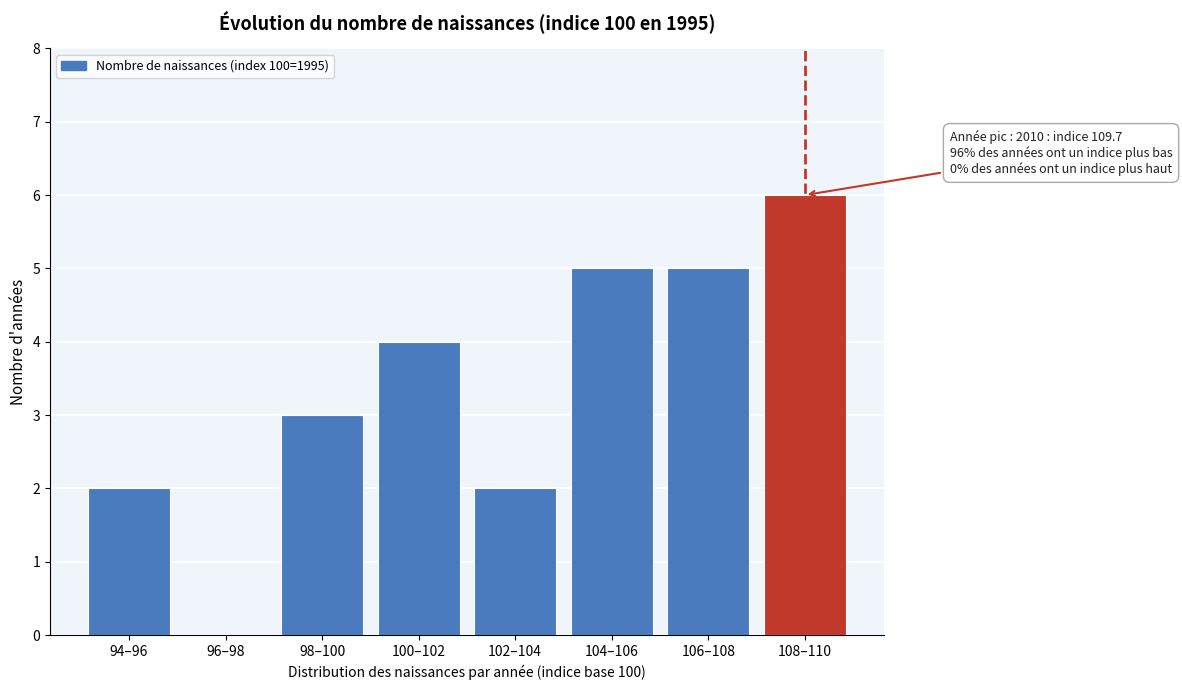

Reading left to right, list all the values displayed in this chart.

94–96=2	96–98=0	98–100=3	100–102=4	102–104=2	104–106=5	106–108=5	108–110=6